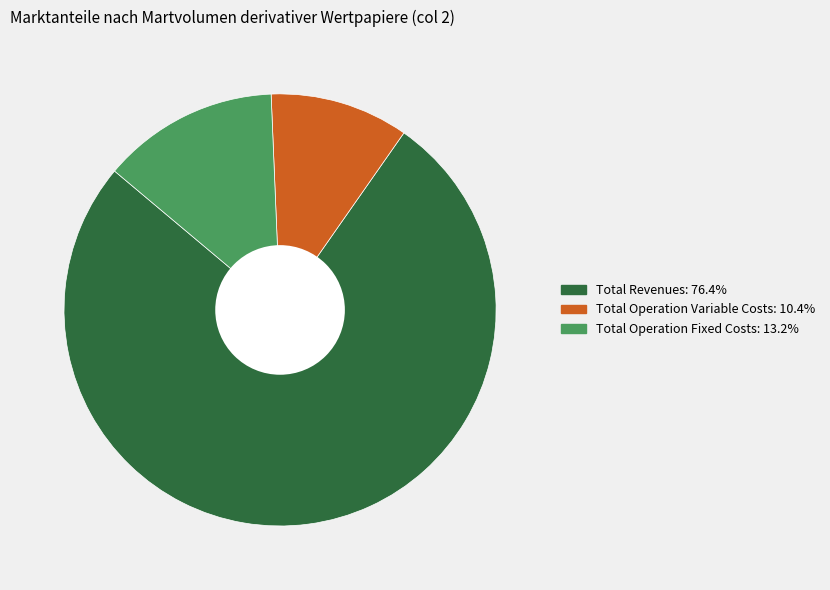

Is there any slice that represents more than half of the pie?

Yes